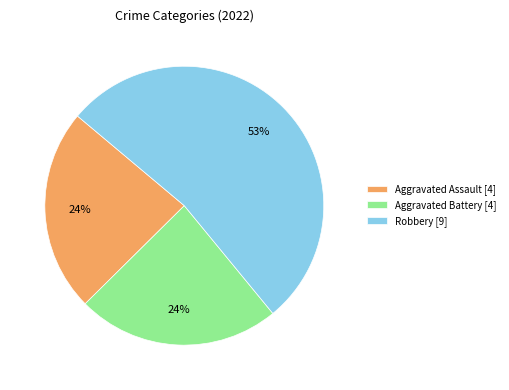

What is the largest slice in the pie chart?

Robbery [9]